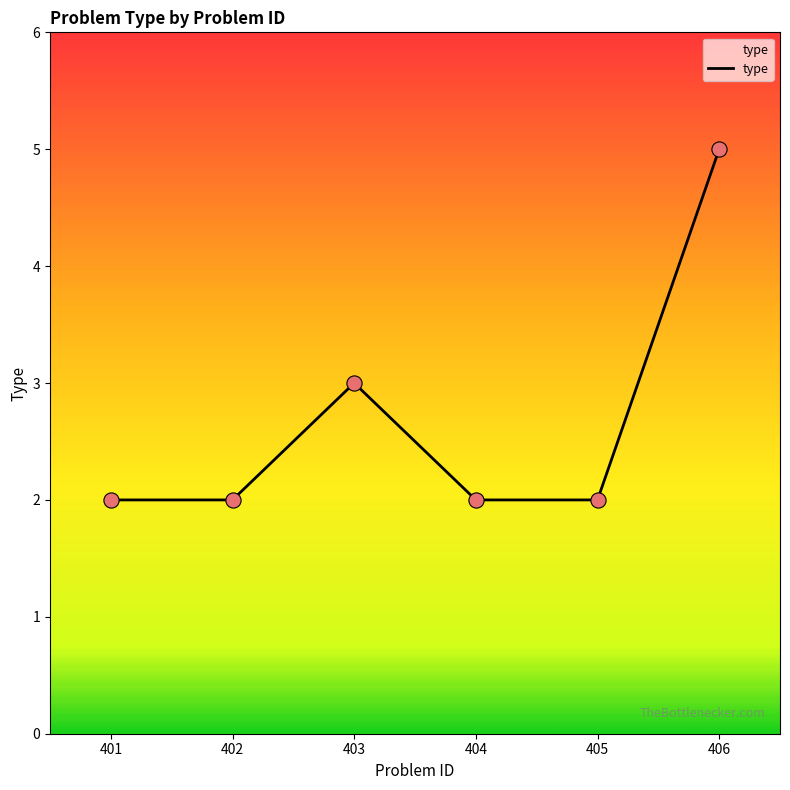

Between 403 and 402, which is larger?

403